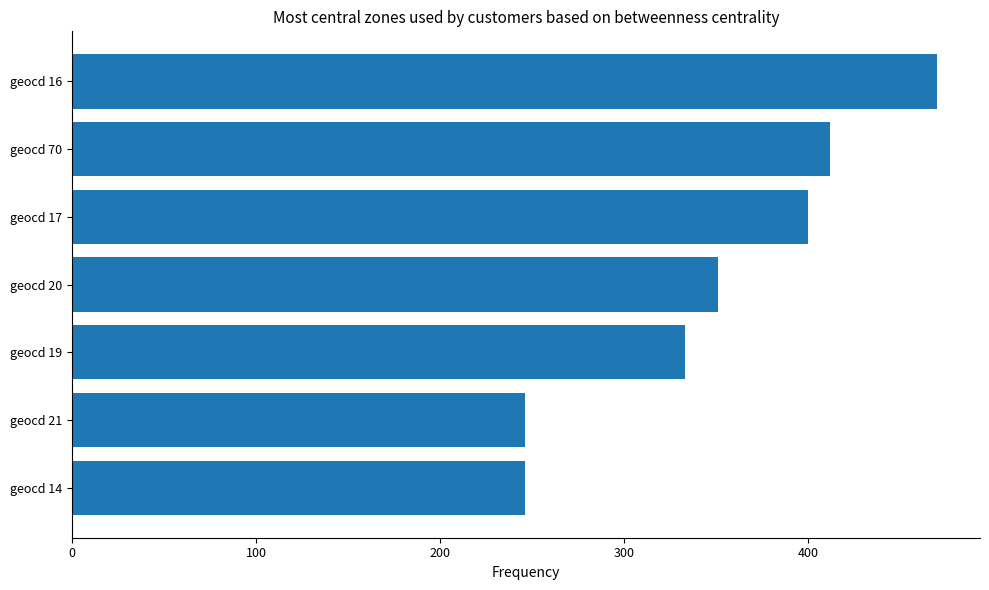

At which label is the value closest to 358?

geocd 20